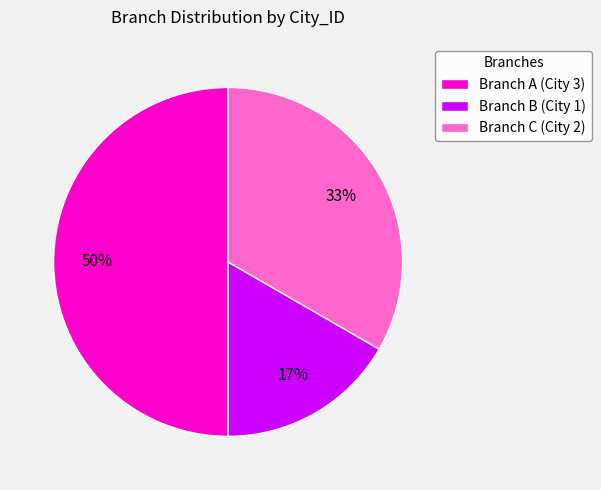

Does Branch B (City 1) account for over 50% of the chart?

No